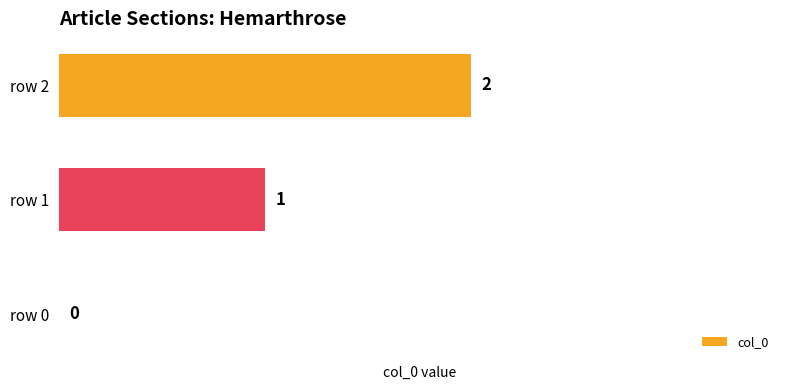

At which label is the value closest to 1?

row 1